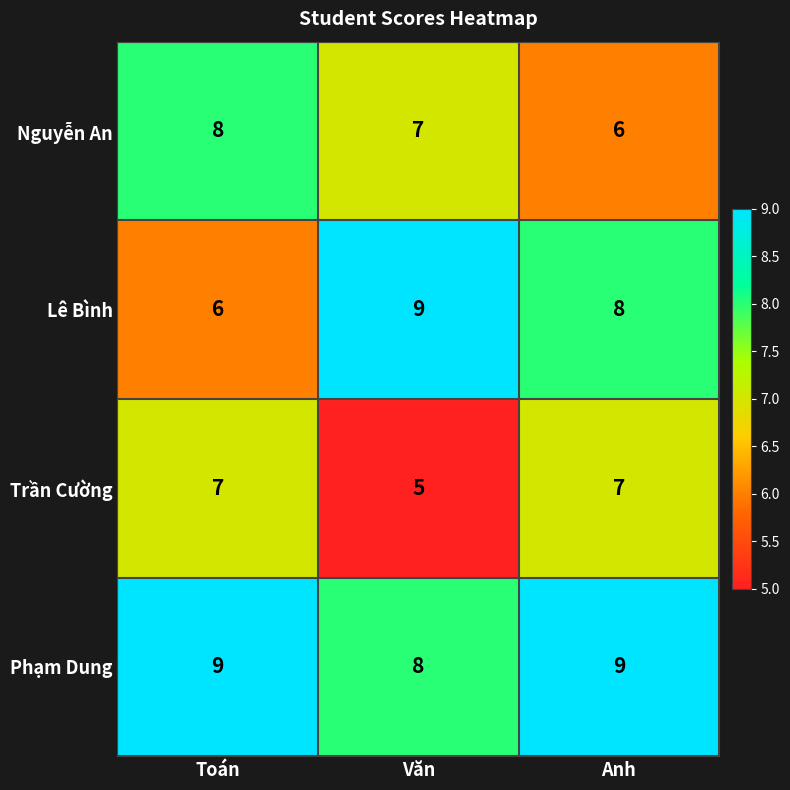

The value of Phạm Dung at Văn is 2. True or false?

False